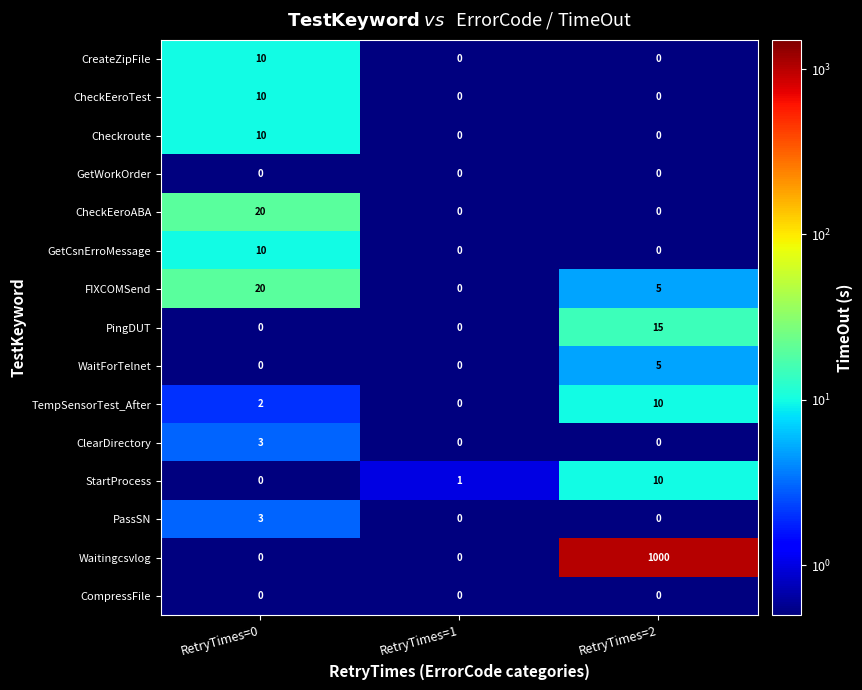

What is the highest value of the GetCsnErroMessage series?

10